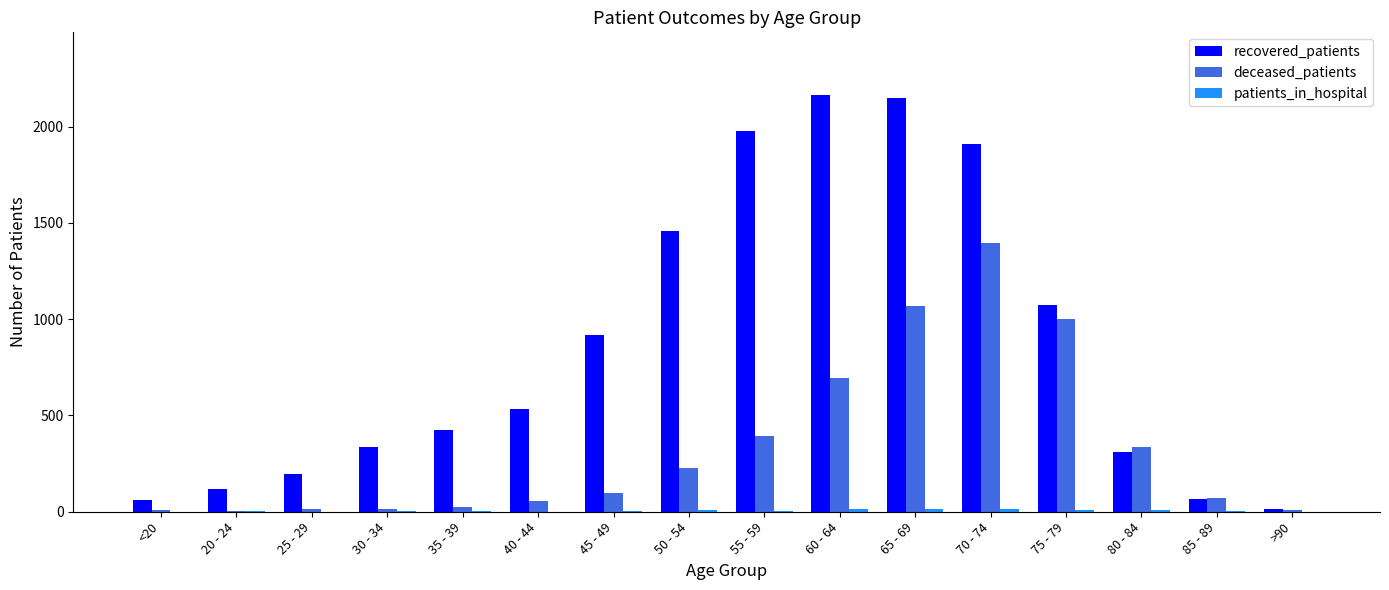

What is the total value across all series at 35 - 39?

452